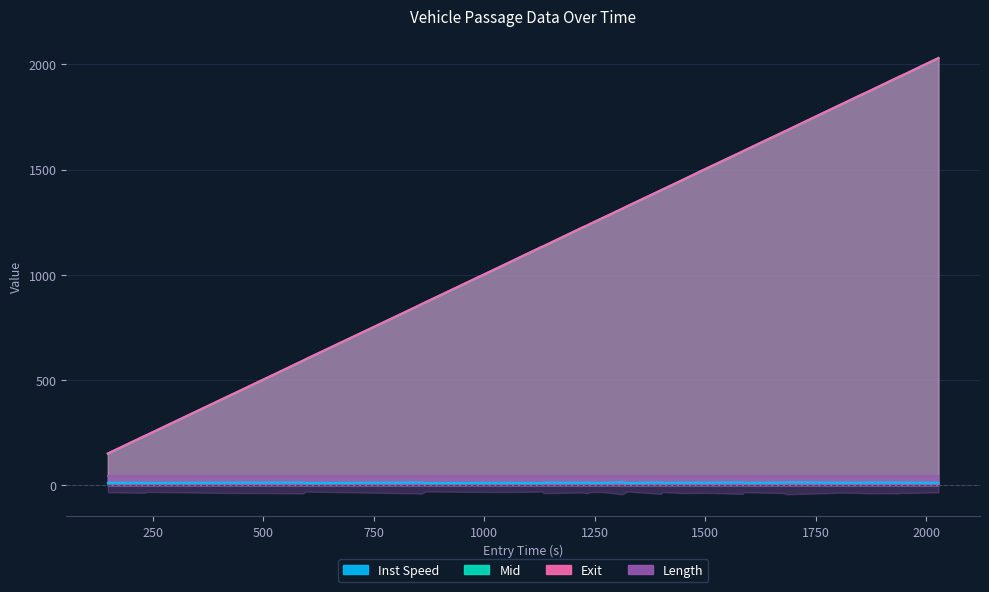

What is the minimum value for Exit?

150.5